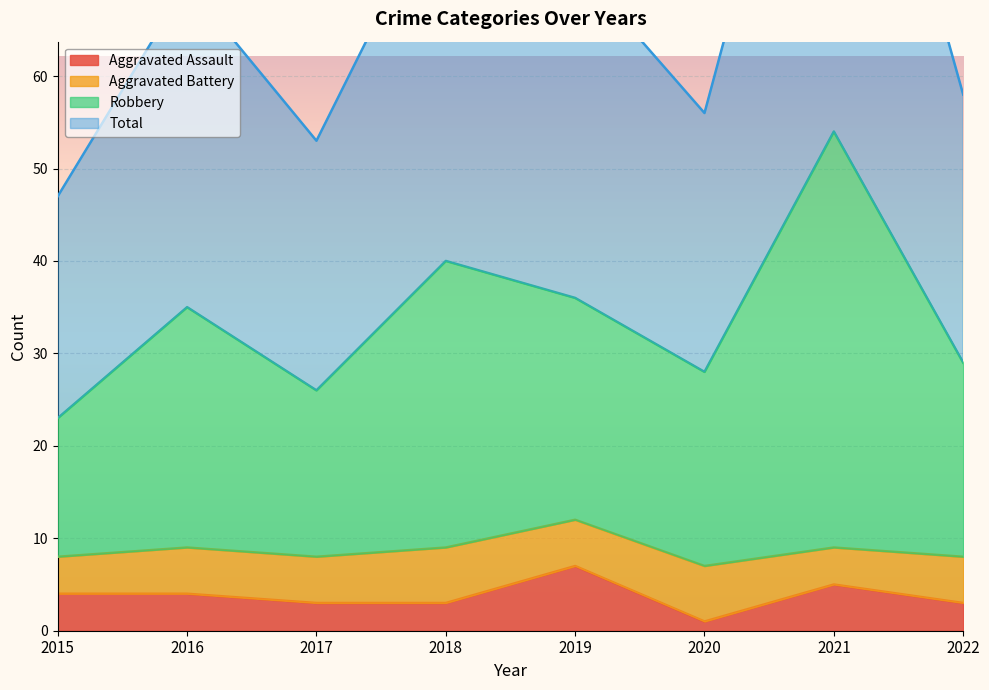

What is the maximum value for Aggravated Assault?

7